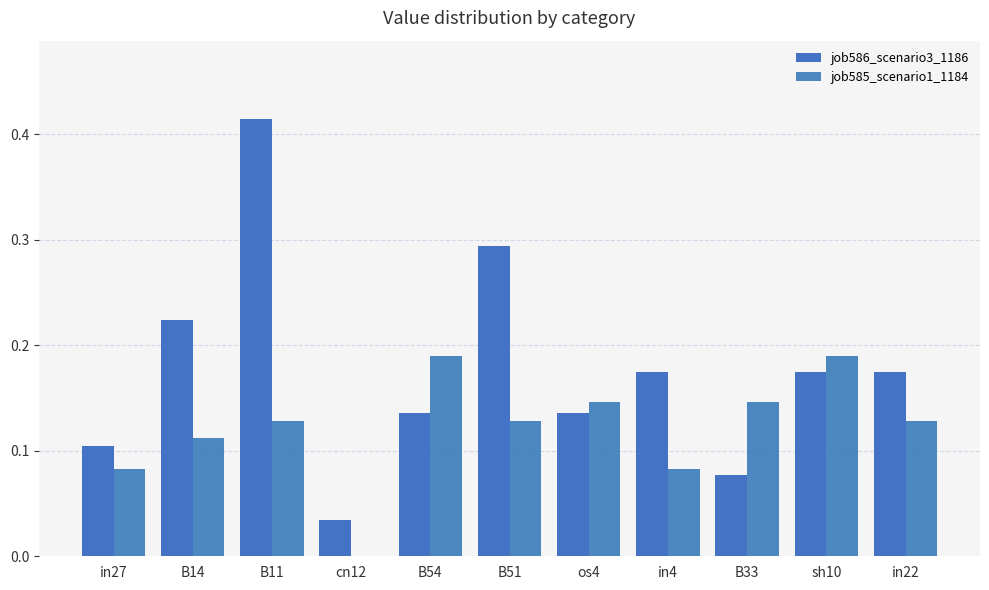

Count the number of categories in the chart.

11